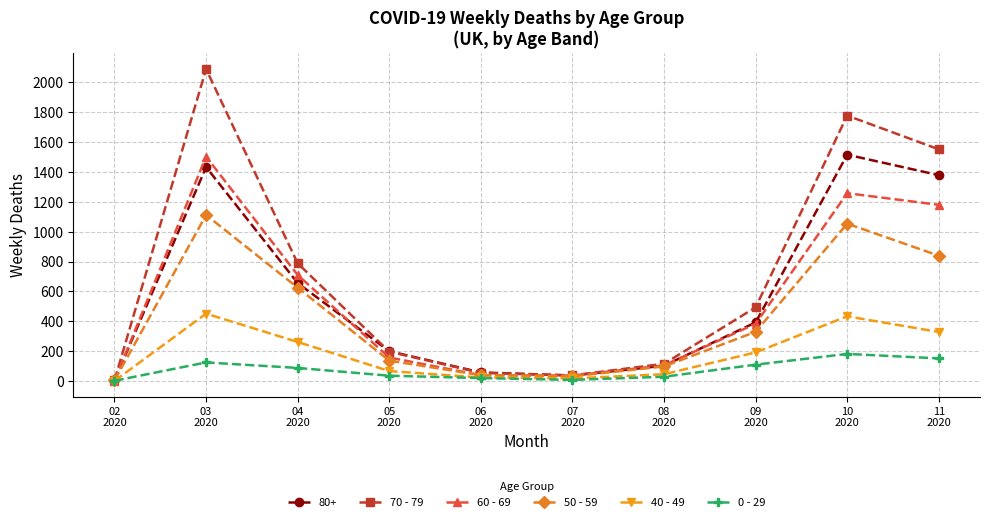

What is the sum of all 0 - 29 values?

742